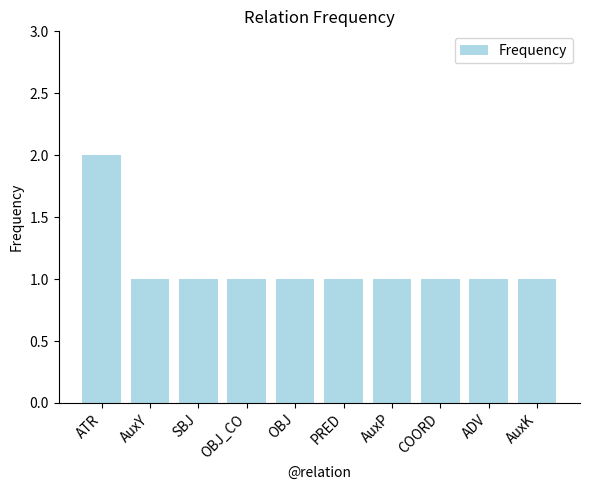

What value does the data have at SBJ?

1